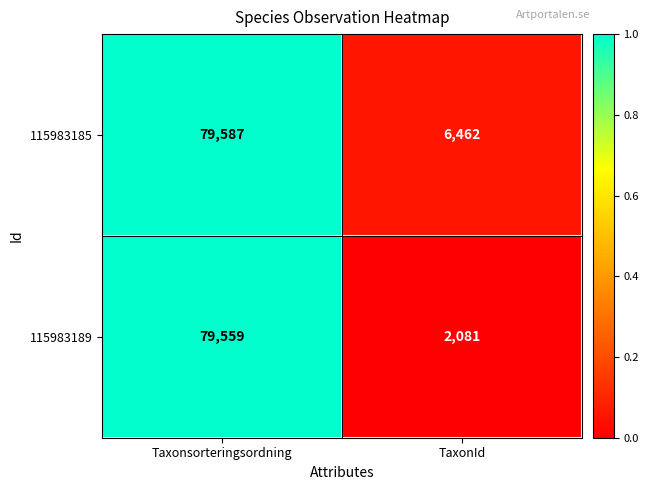

At which category does the chart reach its peak across all series?

Taxonsorteringsordning